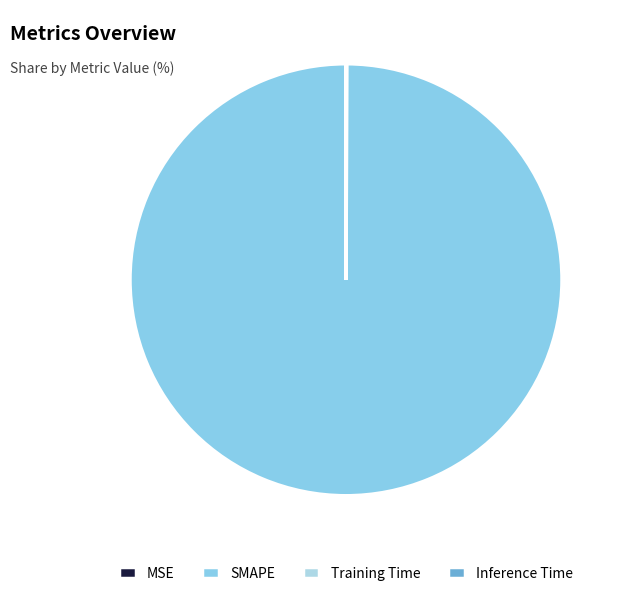

Which slice represents more than half of the pie?

SMAPE